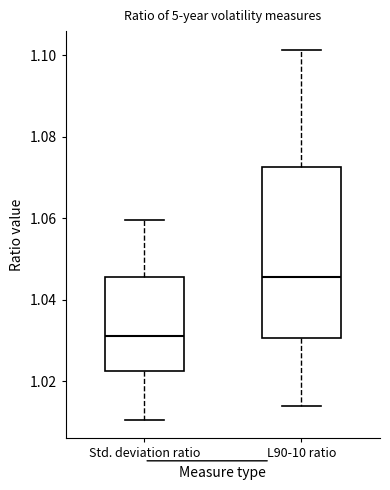

Reading left to right, read every box against the y-axis: the position of its median line, the range the box covers, and the ends of its whiskers. The values are not printed on the chart, so give them approximately, as read against the axis.

Std. deviation ratio: median 1.032, box 1.022 to 1.046, whiskers 1.010 to 1.060
L90-10 ratio: median 1.046, box 1.030 to 1.072, whiskers 1.014 to 1.102